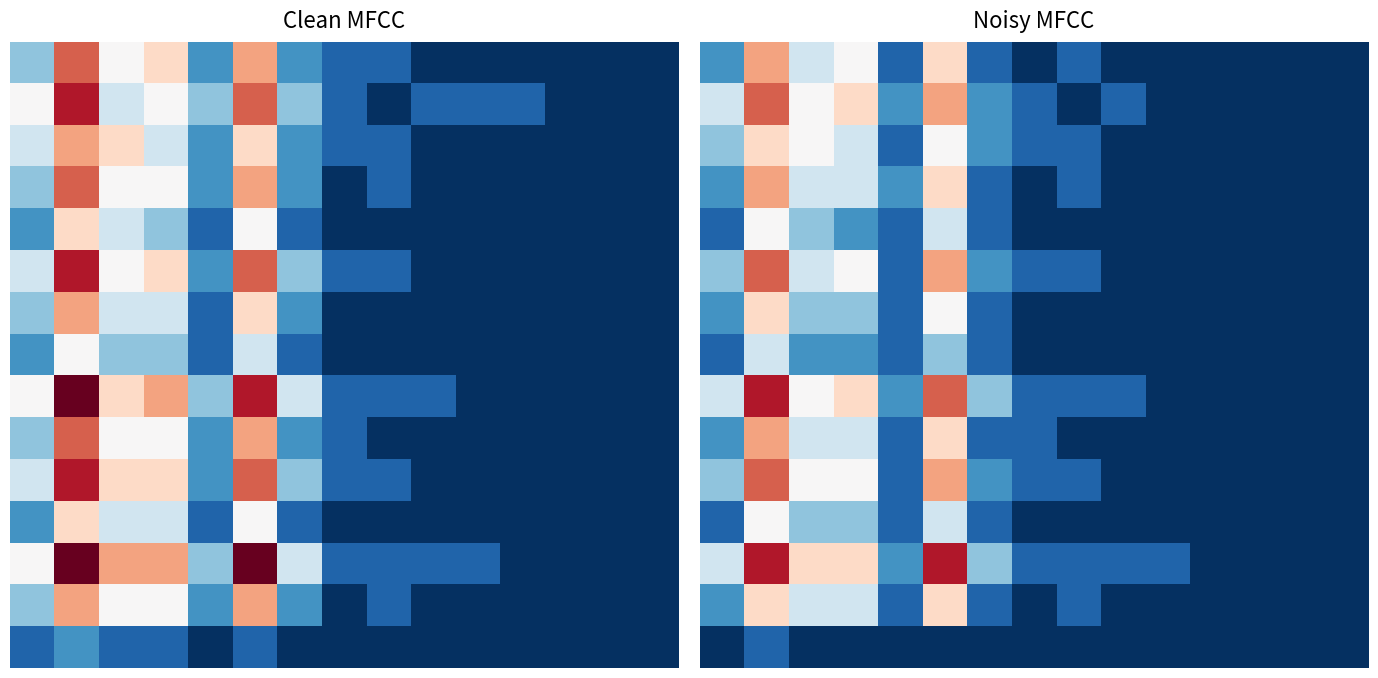

What is the difference between the highest and lowest values at 2?

6